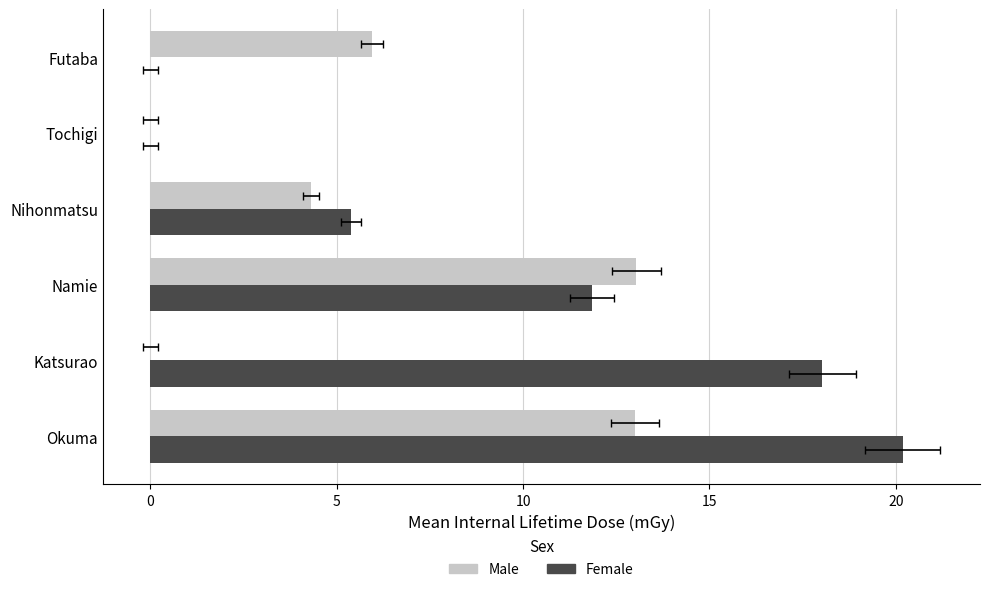

List the series in order of their peak value, highest first.

Female, Male